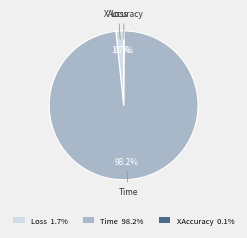

Does Time represent more than half of the total?

Yes